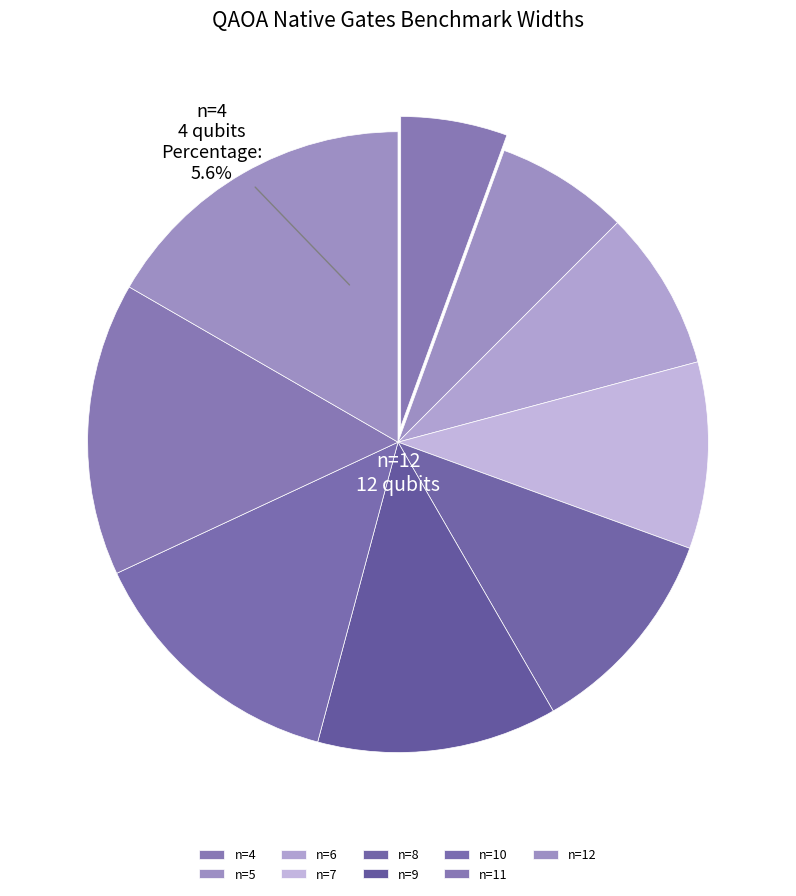

To the nearest percent, what is the difference between the n=7 and n=8 slice percentages?

1%